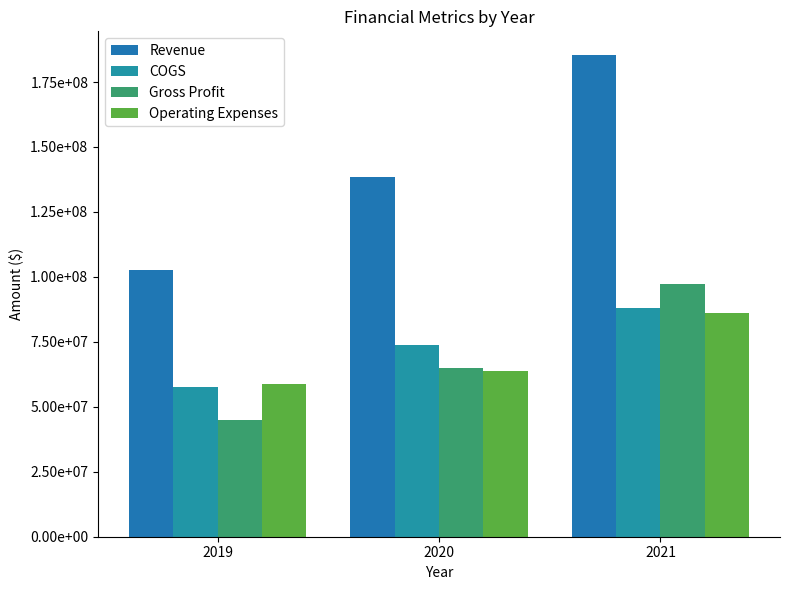

What is the difference between the second highest and minimum values in the COGS series?

15878546